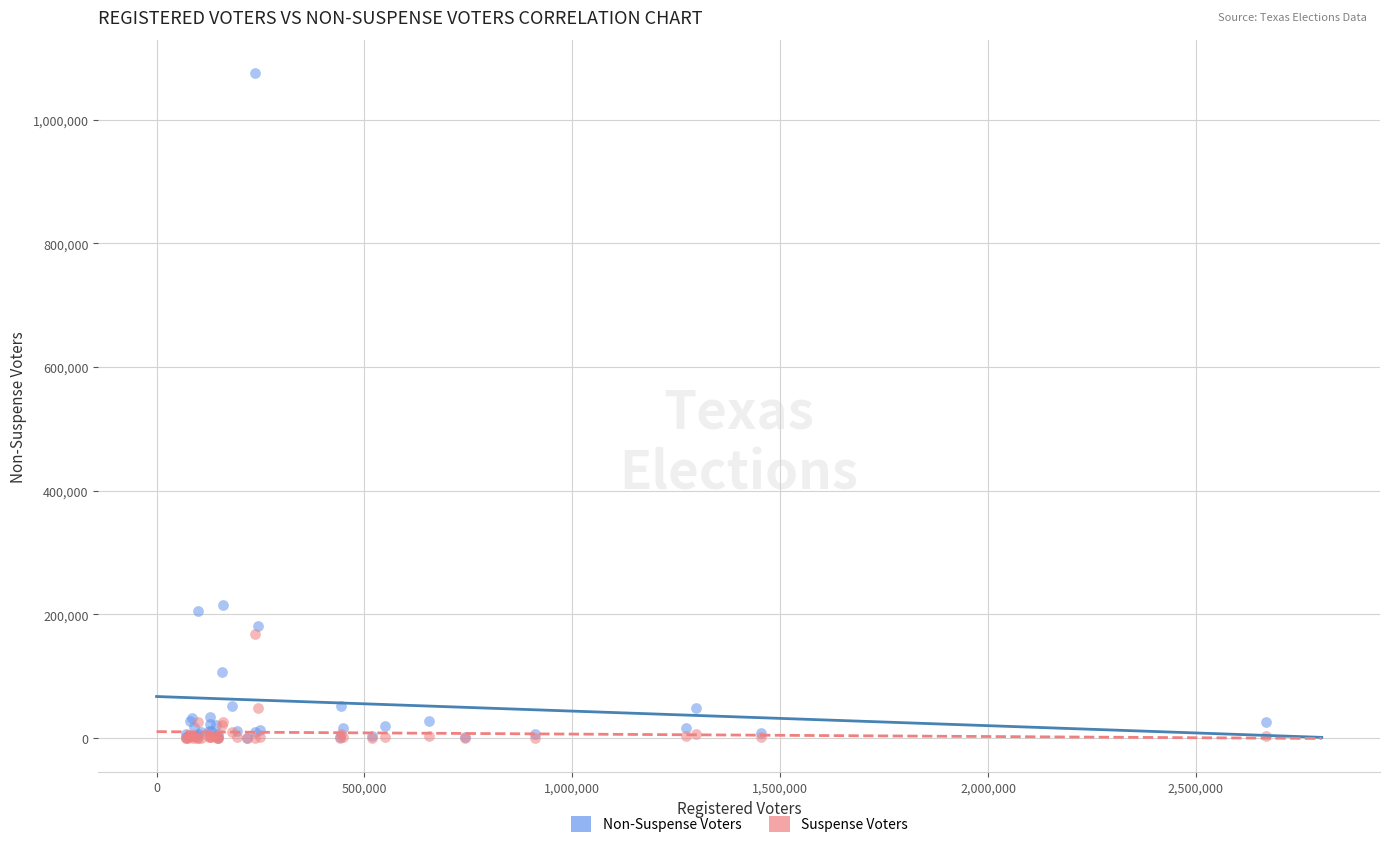

Which series has the widest spread of Y values?

Non-Suspense Voters